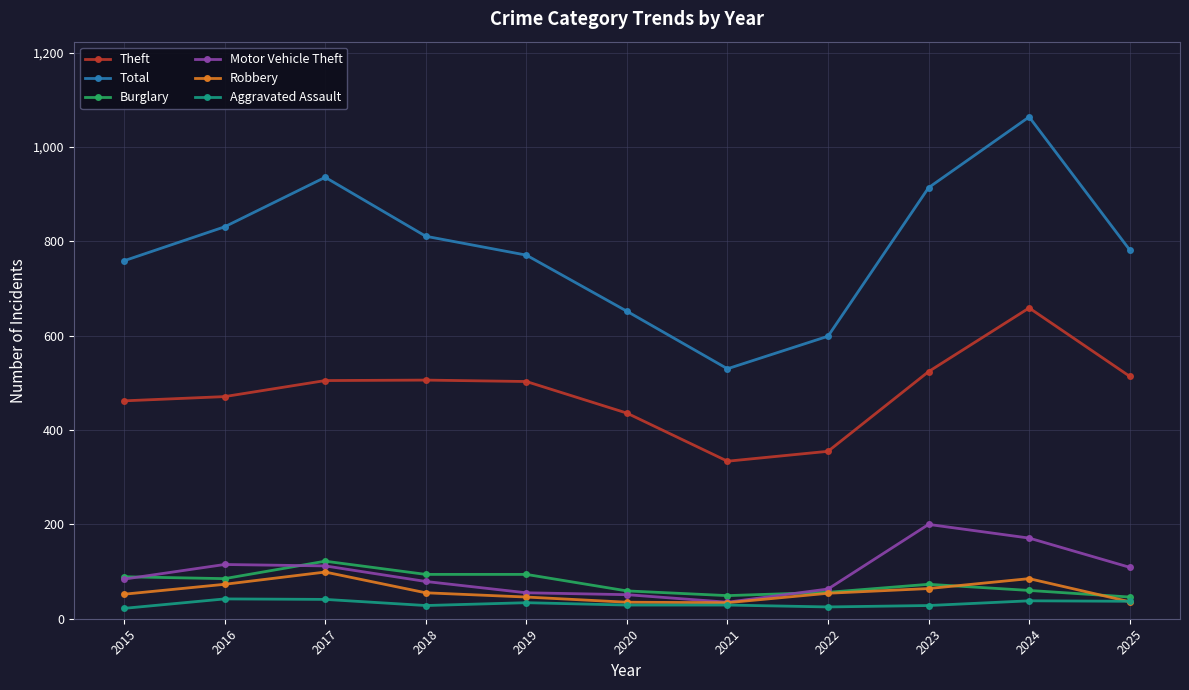

What are all the series names shown in the legend?

Theft, Total, Burglary, Motor Vehicle Theft, Robbery, Aggravated Assault